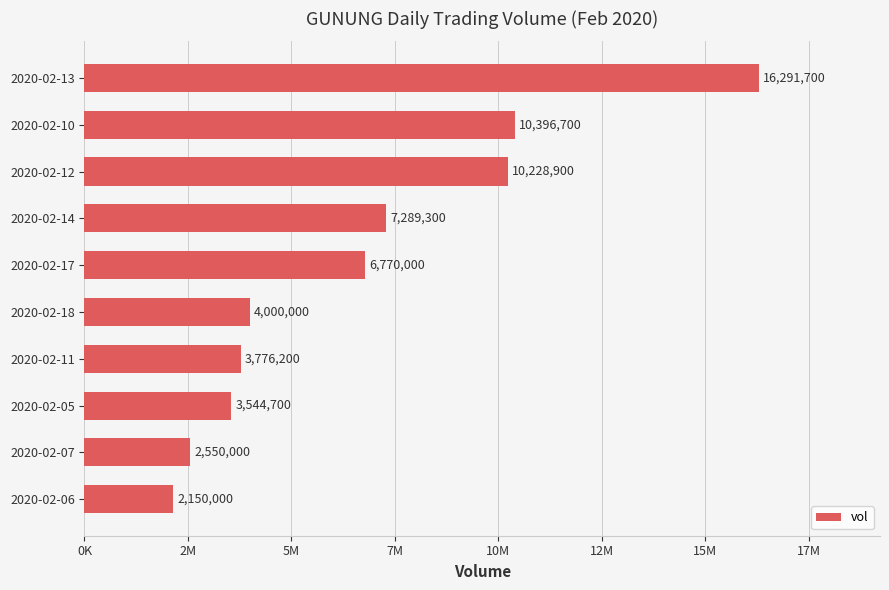

Does the chart contain any negative values?

No